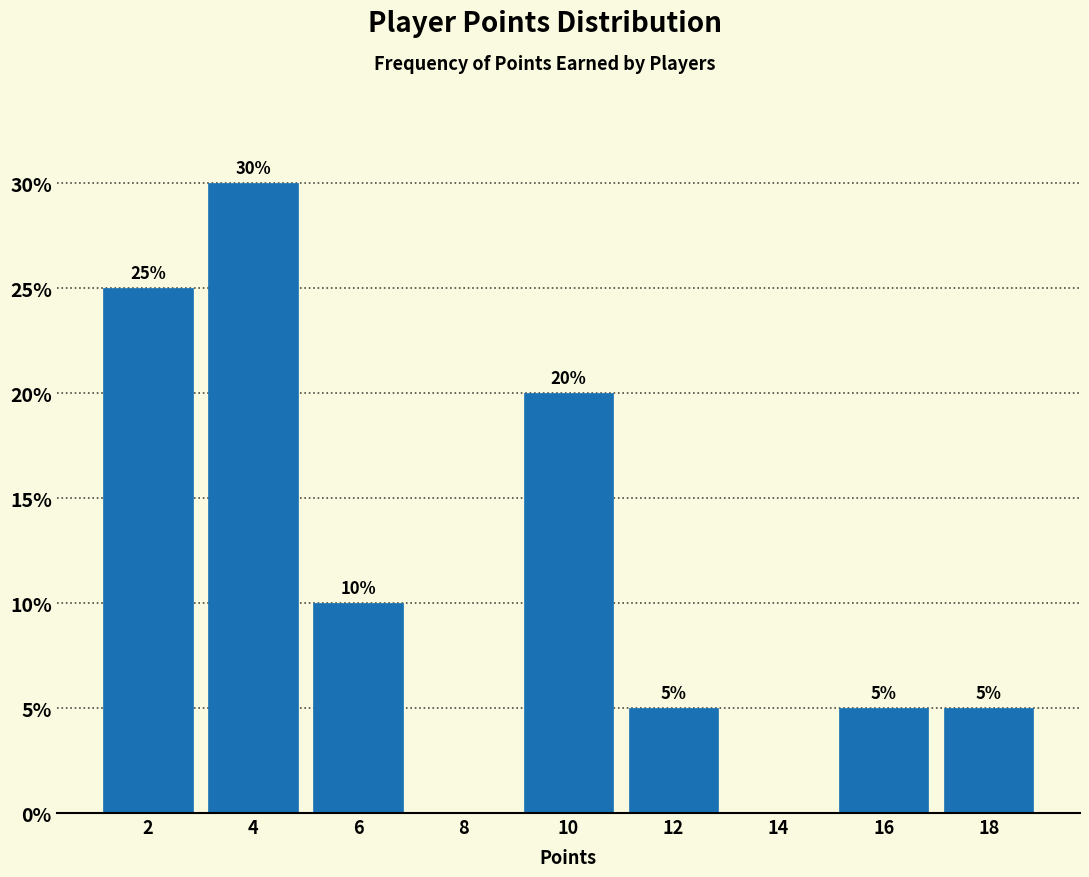

Which range on the x-axis has the tallest bar?

3 to 5